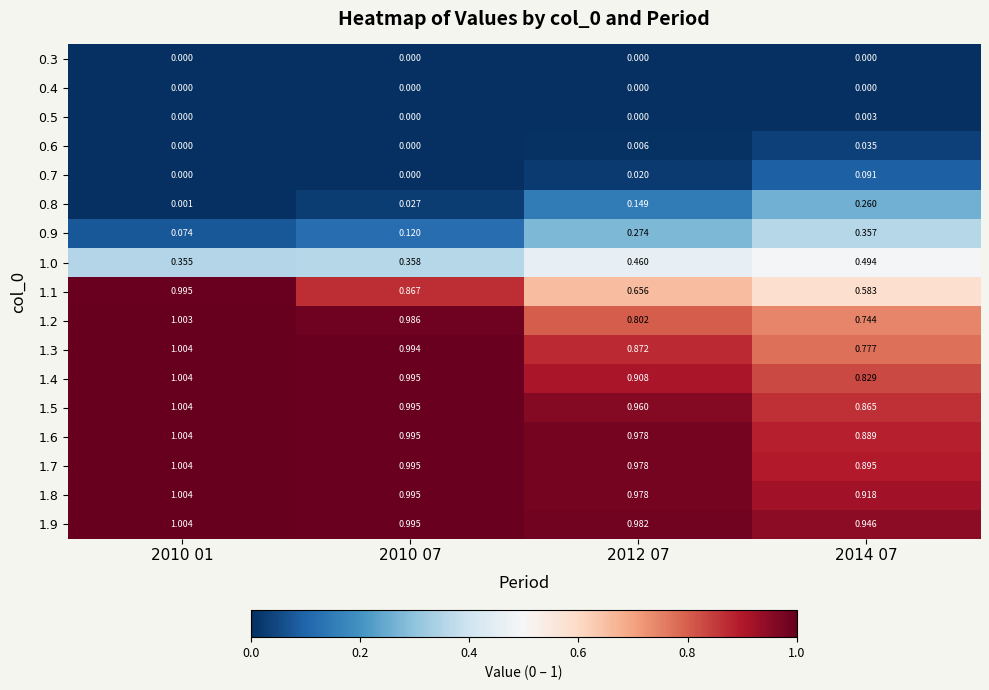

Is the value of 0.8 at 2010 07 greater than the value of 1.0 at 2010 01?

No